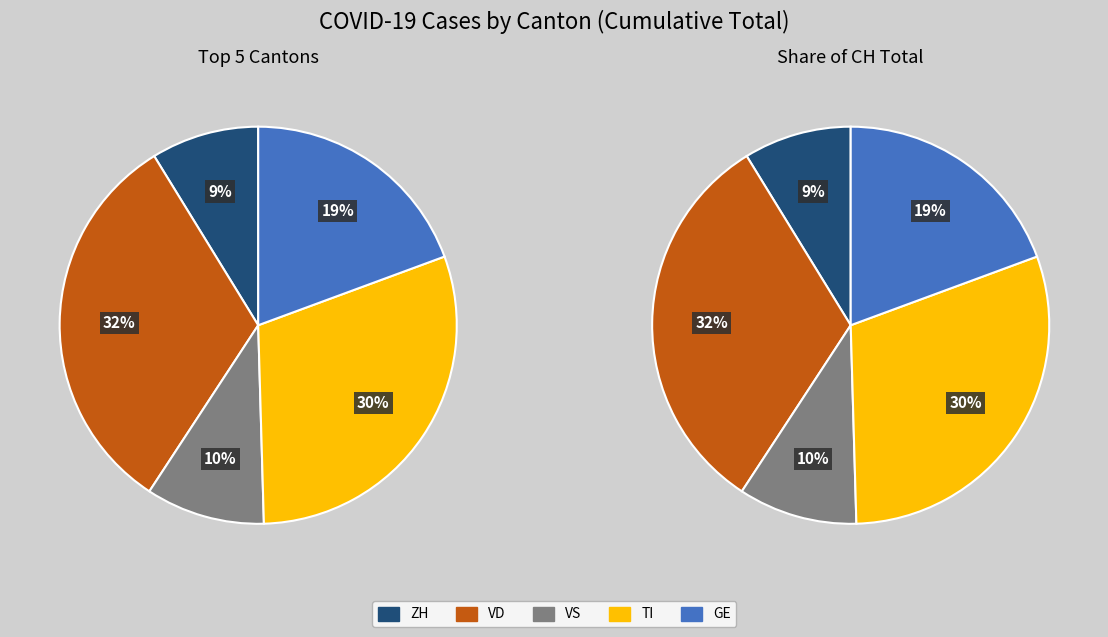

The 8 slice represents 1% of the pie. True or false?

False